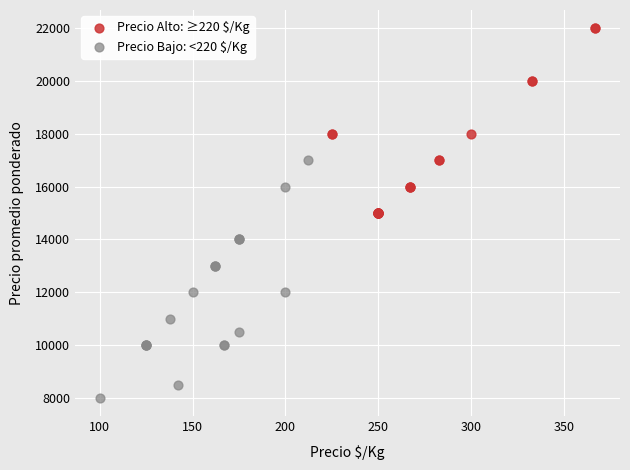

Which series contains the highest Y value?

Precio Alto: ≥220 $/Kg